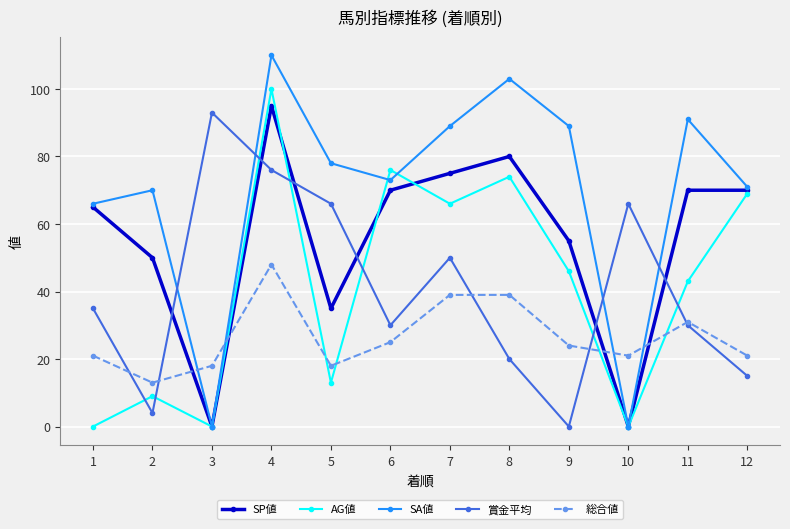

What is the maximum value for SP値?

95